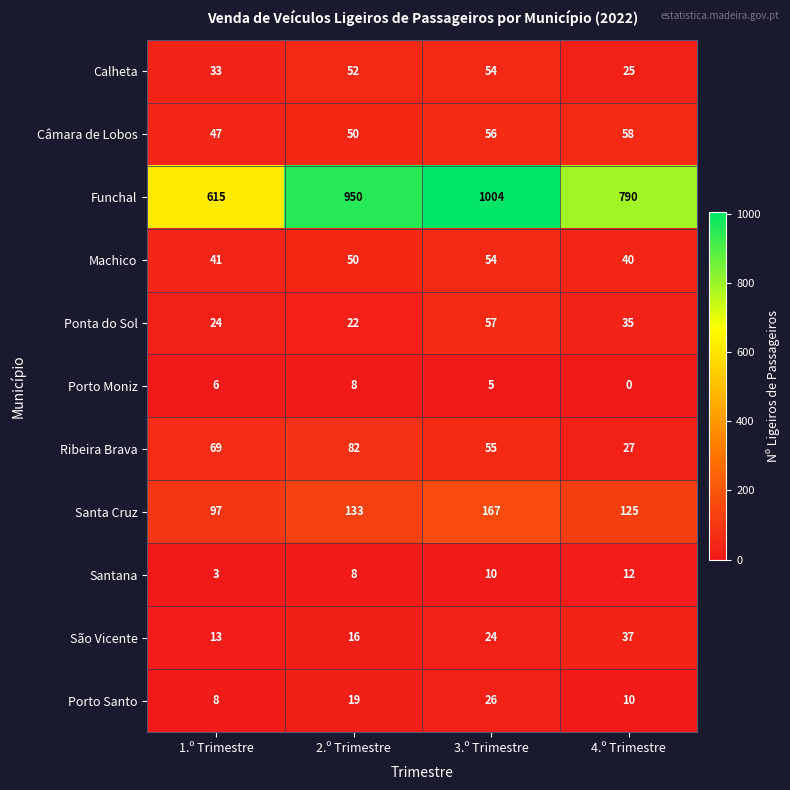

True or false: Ribeira Brava has a value of 55 at 3.º Trimestre.

True